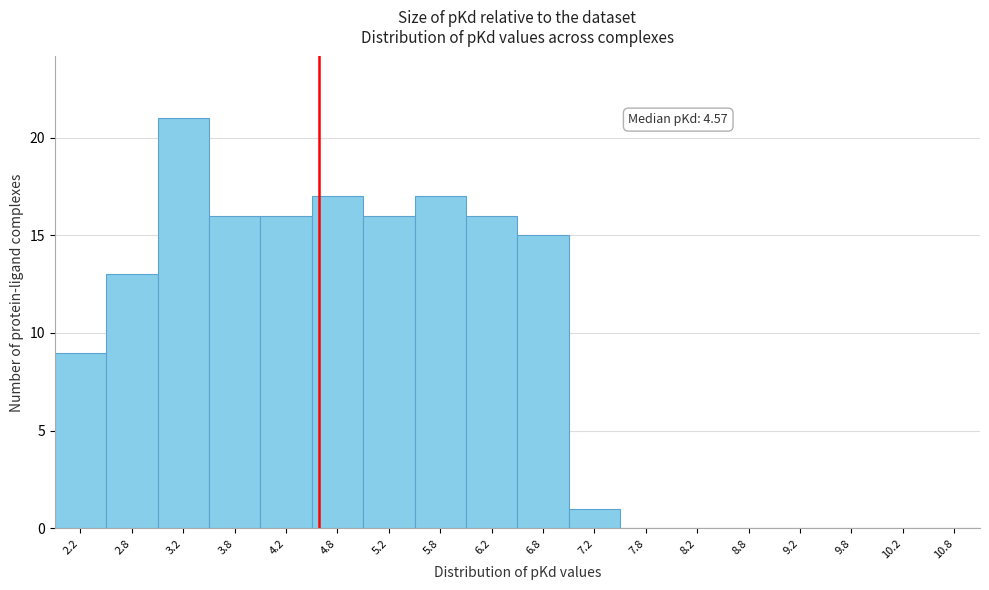

Over which range of the x-axis is the bar tallest?

3.0 to 3.5